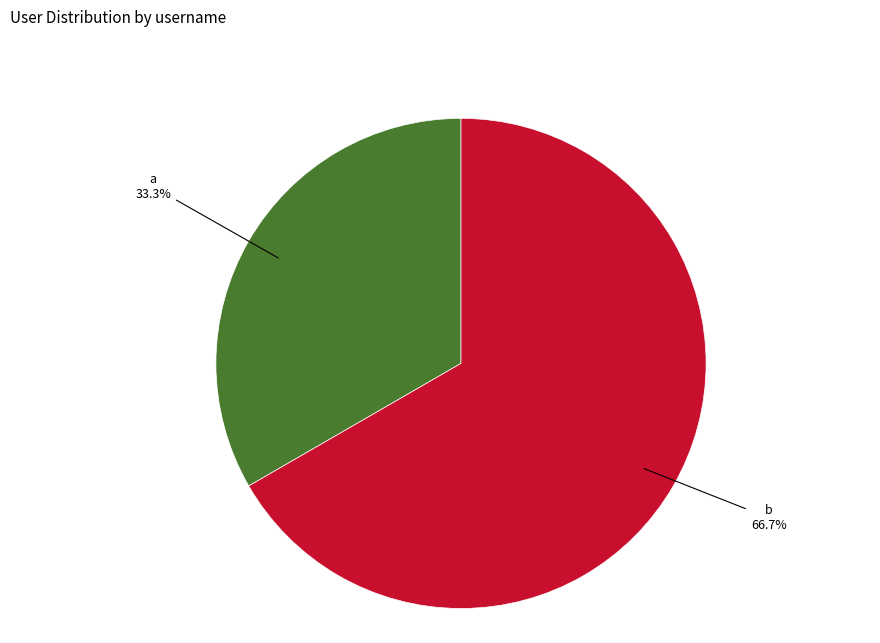

To the nearest percent, what is the difference between the a and b slice percentages?

33%